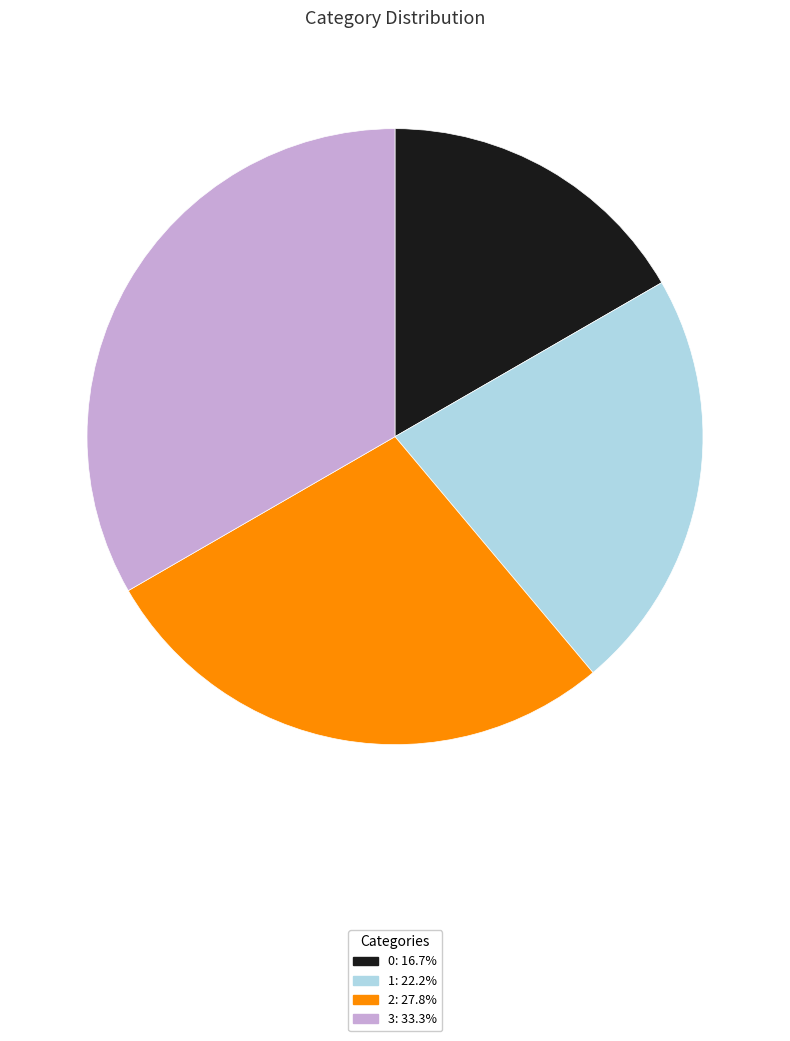

Is there any slice that represents more than half of the pie?

No